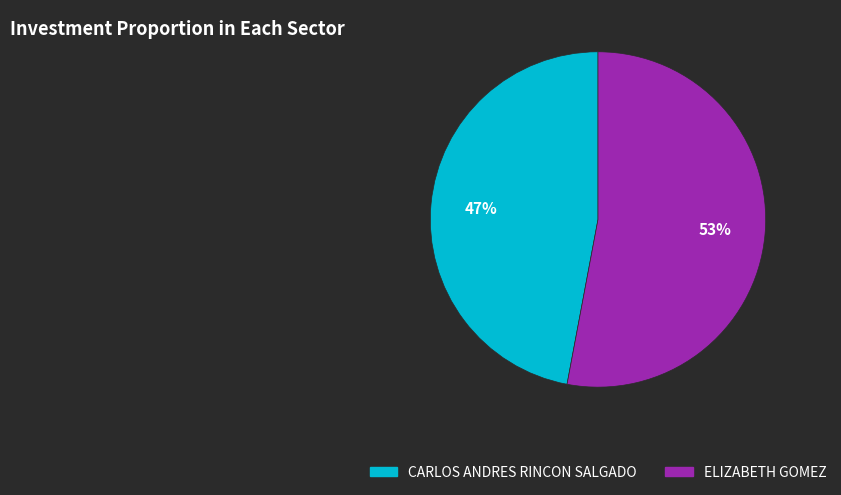

To the nearest percent, what percentage of the pie is ELIZABETH GOMEZ?

53%